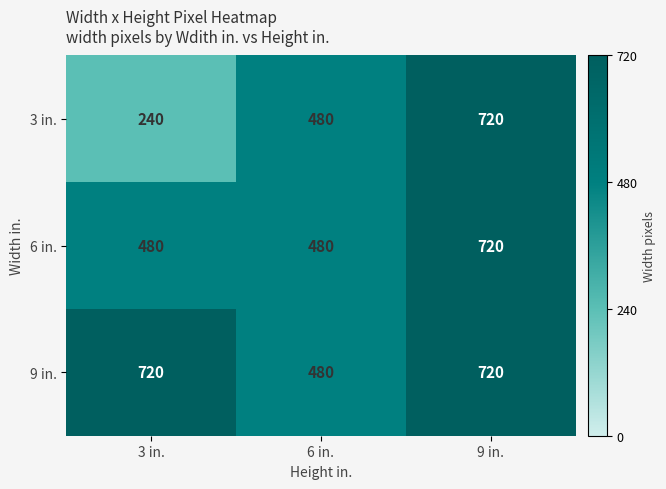

What is the difference between the maximum and second lowest values in the 3 in. series?

240